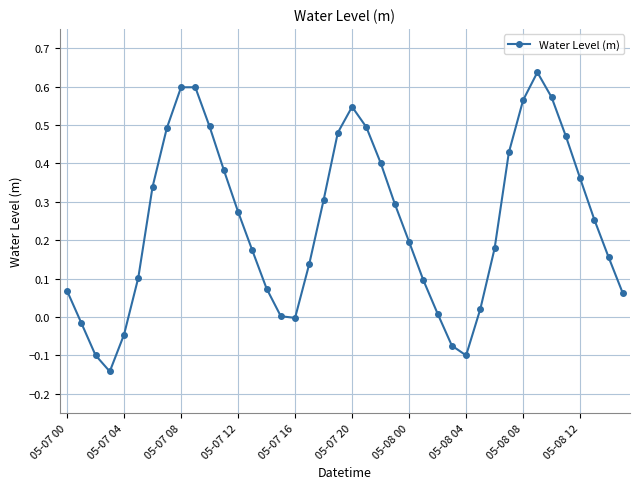

What is the difference between the second highest and minimum values?

0.7